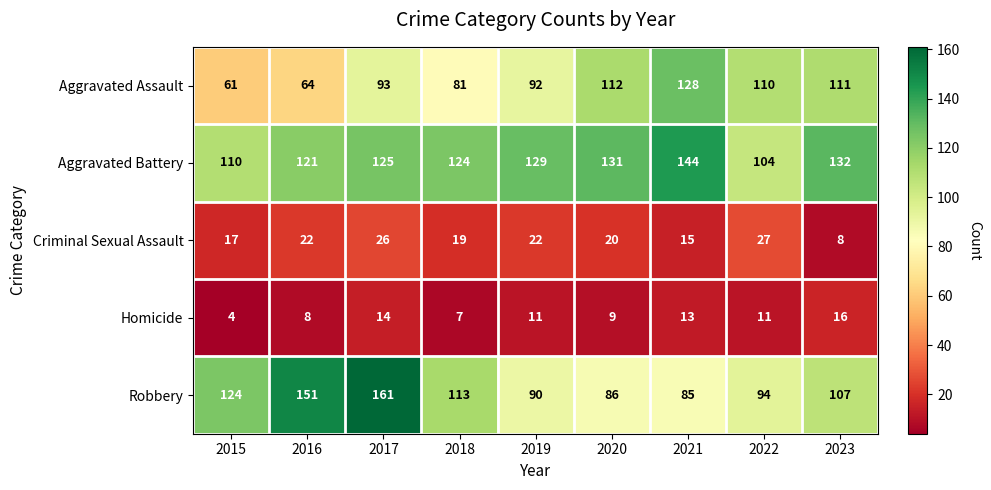

What is the total value across all series at 2015?

316